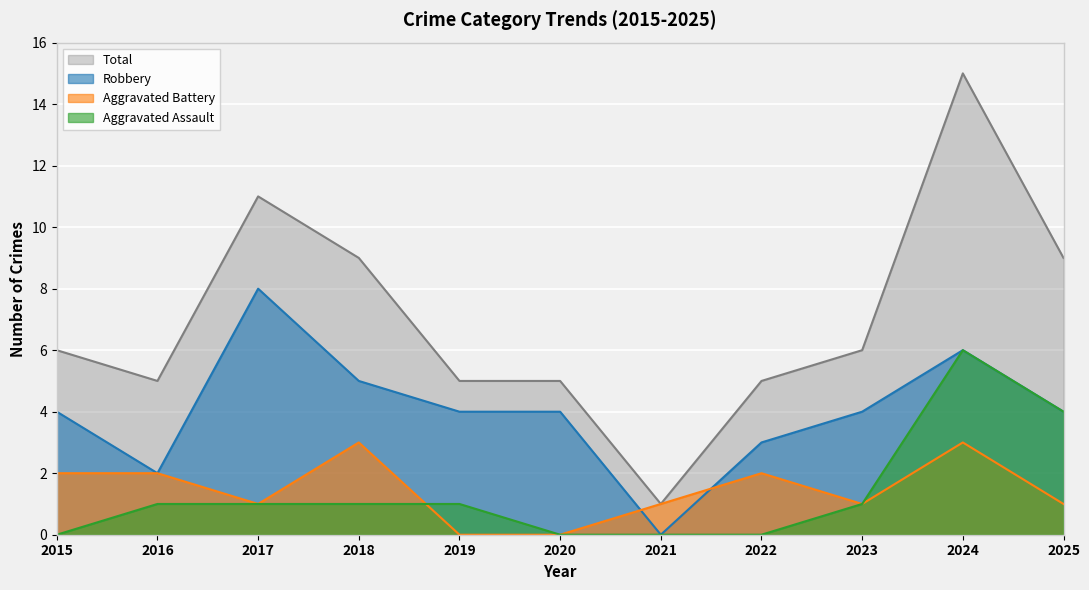

The Aggravated Assault series shows 1 at 2016. True or false?

False